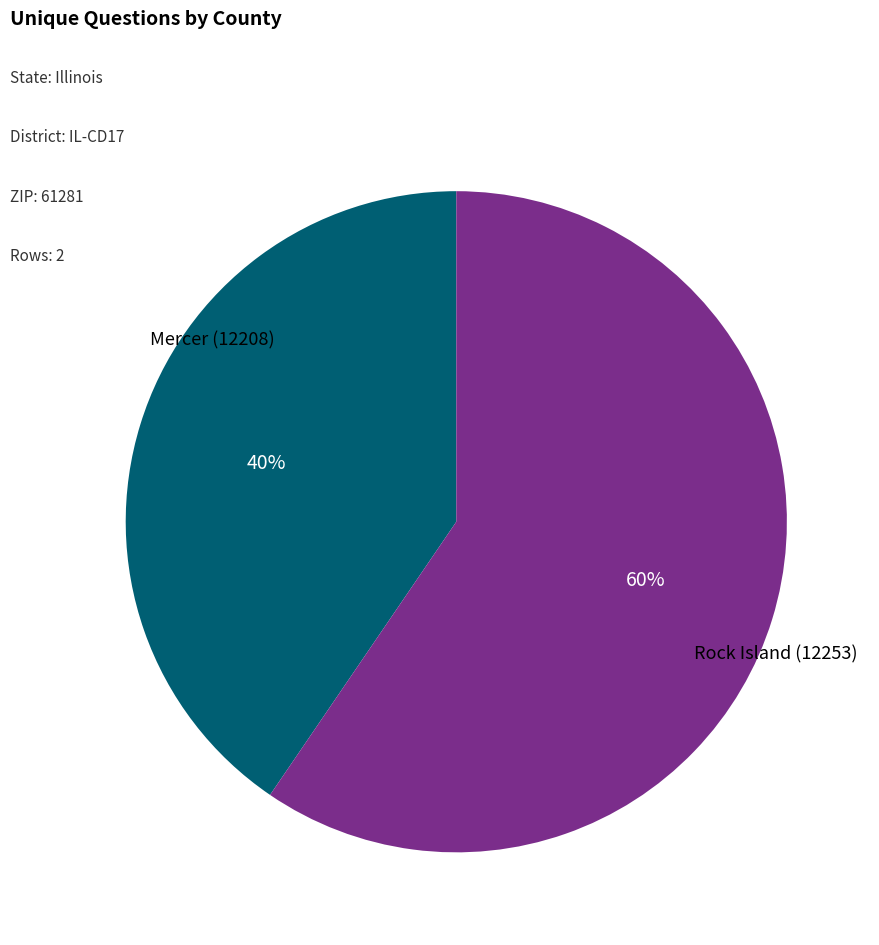

Rank the categories by value from lowest to highest.

Mercer (12208), Rock Island (12253)